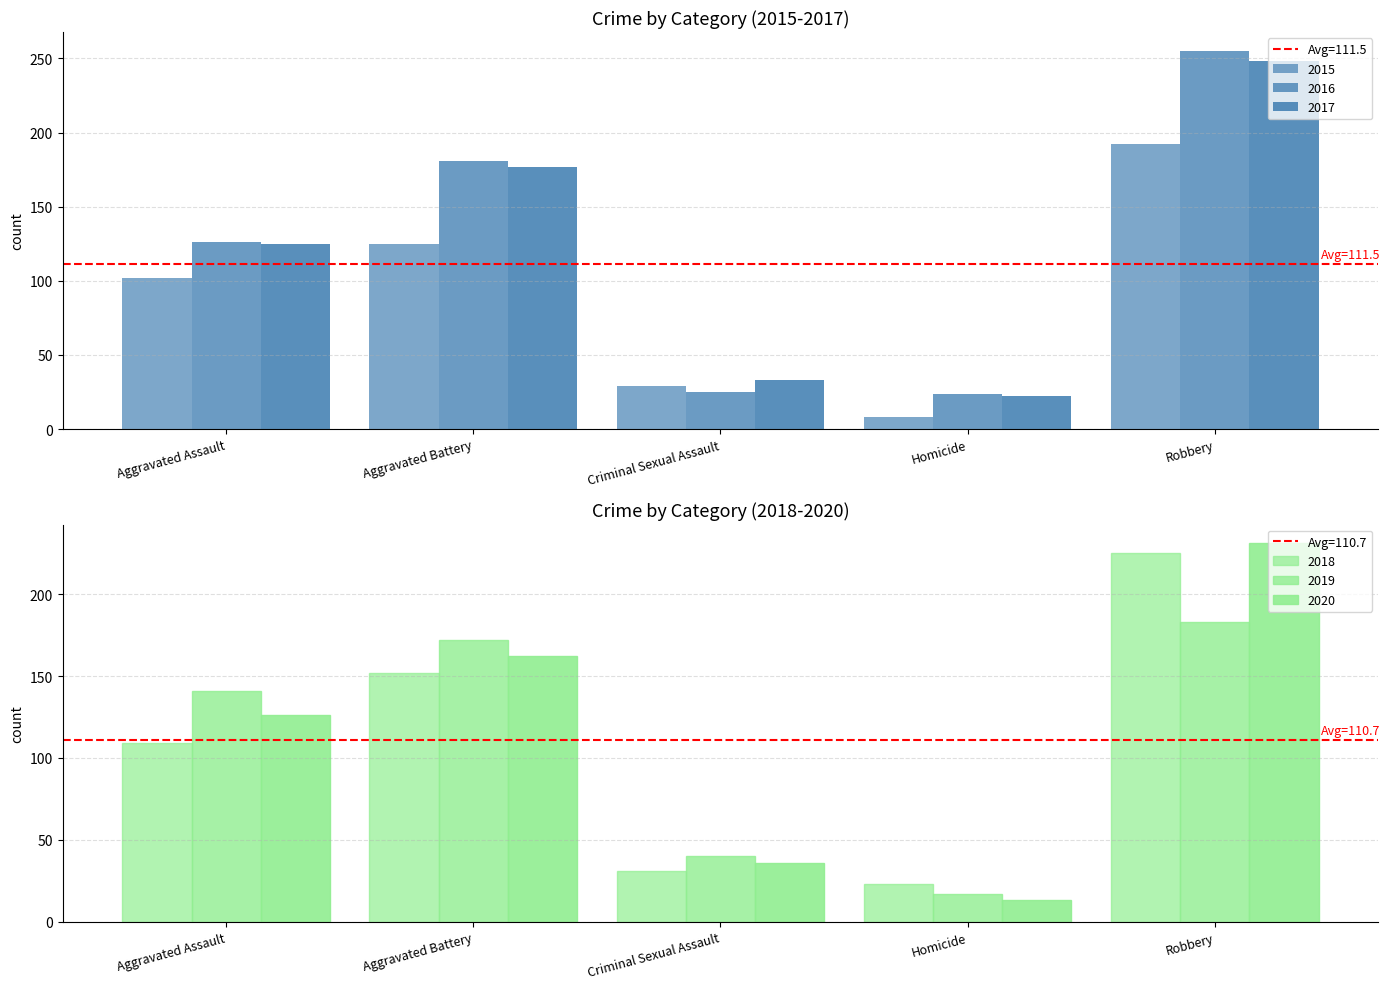

What is the sum of the 2019 values at Aggravated Battery and Robbery?

355